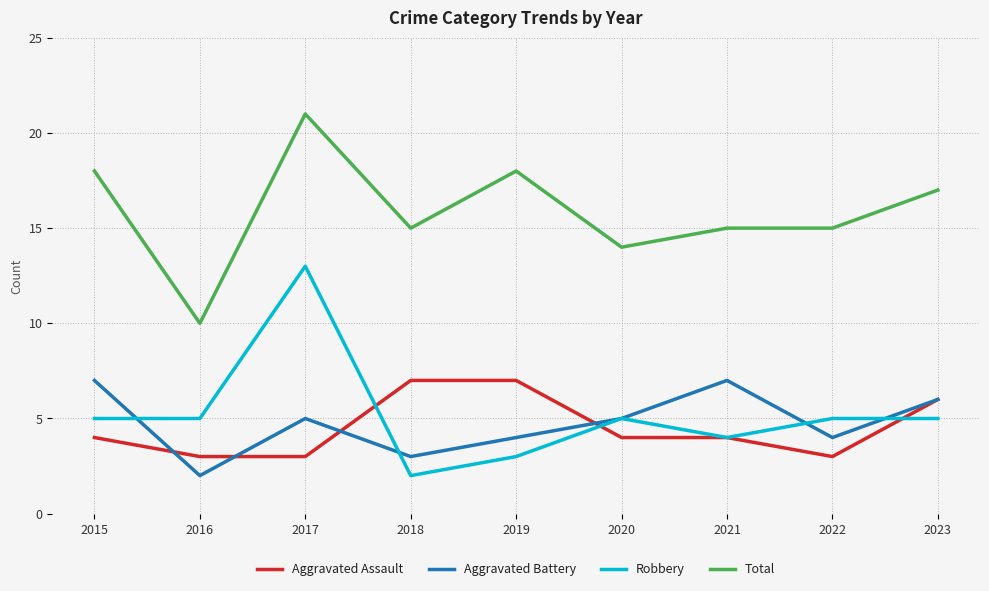

What is the average value of the Aggravated Battery series?

5